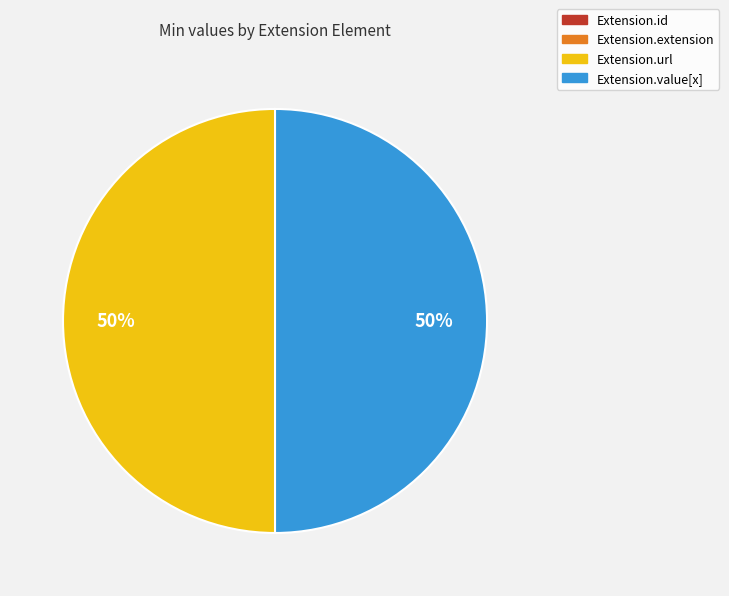

To the nearest percent, what is the average slice percentage?

25%